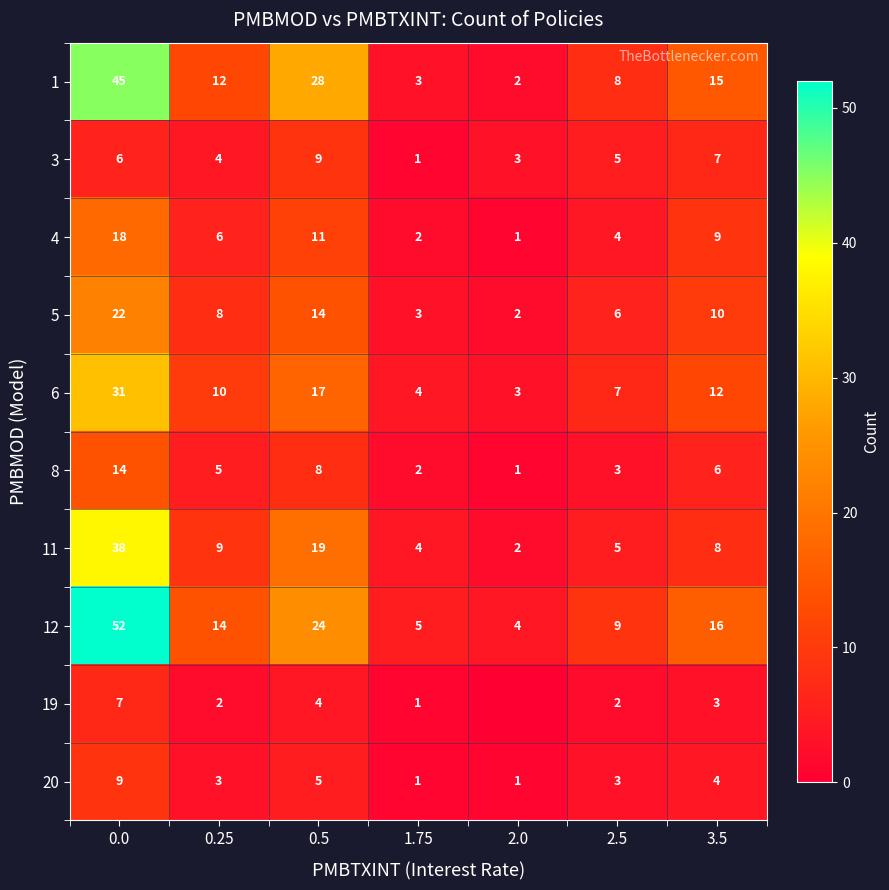

Is the value of 1 at 2.0 greater than the value of 5 at 0.5?

No